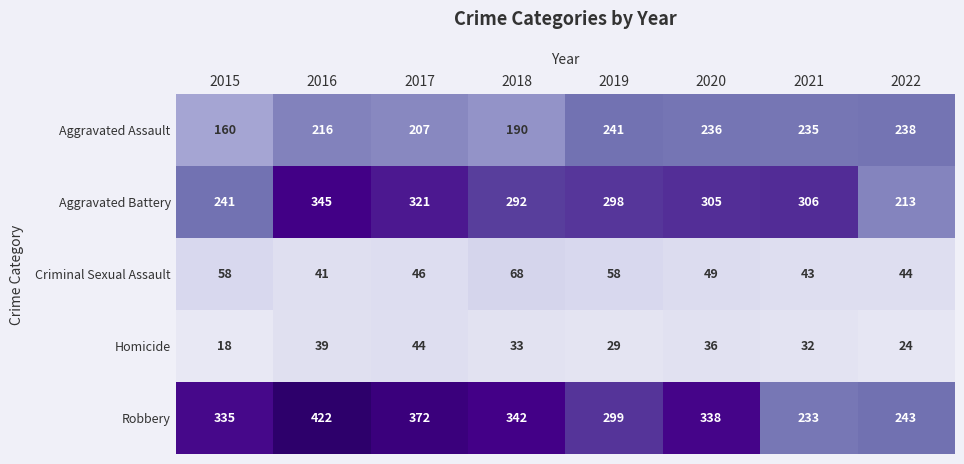

What is the minimum value shown in the chart?

18